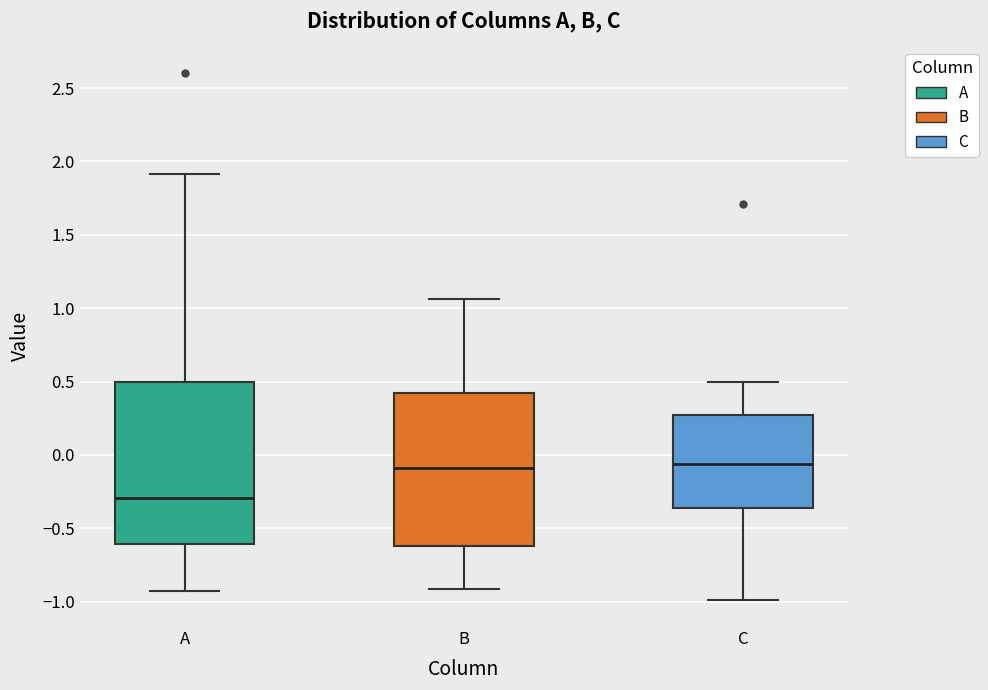

Which box is the tallest, from its lower edge to its upper edge?

A